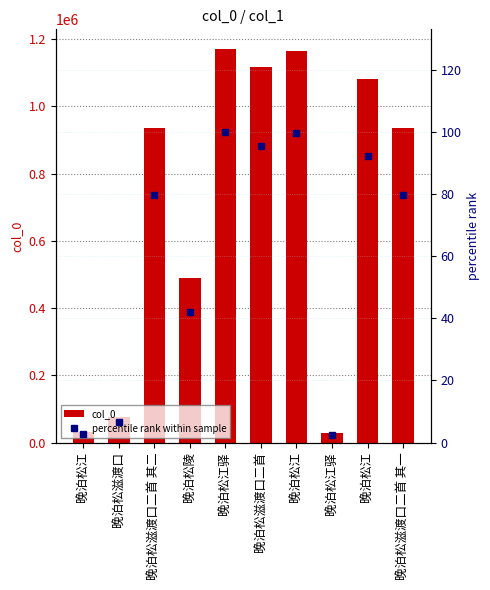

Reading left to right, transcribe all the data shown in this chart.

col_0: 31776.0	76767.0	933989.0	490718.0	1170197.0	1117862.0	1164283.0	27030.0	1080712.0	933990.0
percentile rank within sample: 2.7	6.6	79.8	41.9	100.0	95.5	99.5	2.3	92.4	79.8